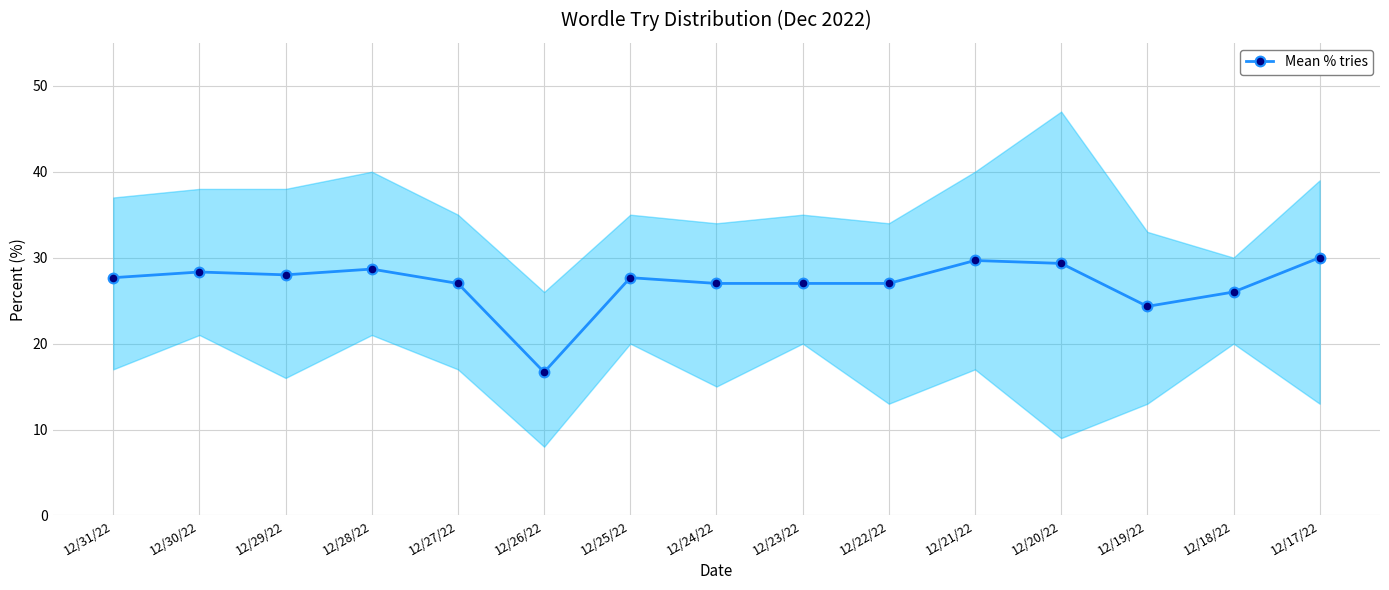

Read the value at 12/26/22.

16.7